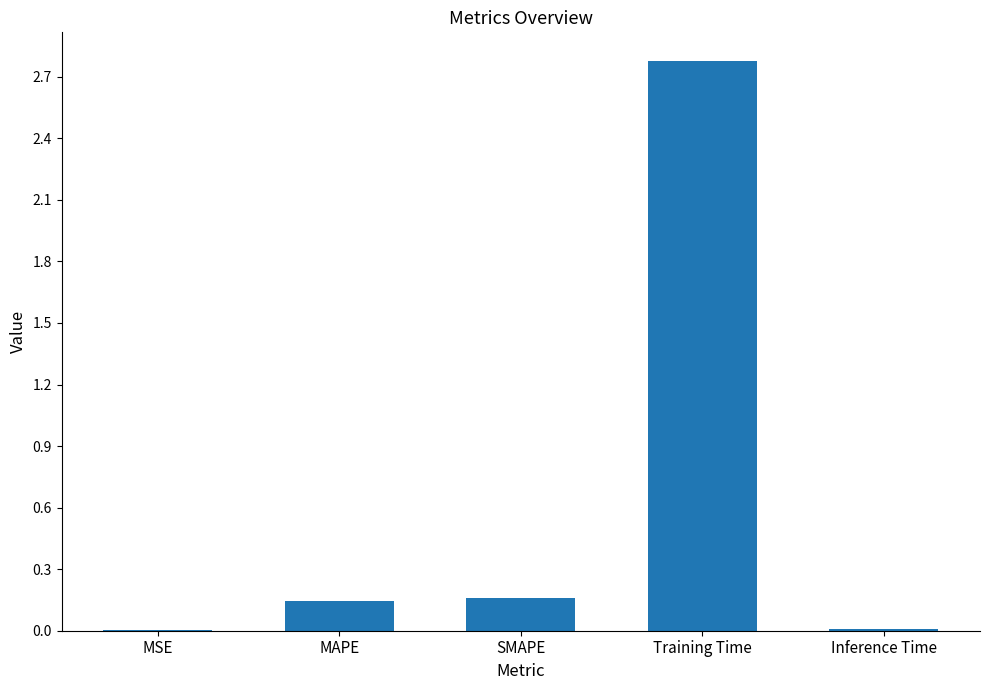

Which has a higher value, MSE or SMAPE?

SMAPE